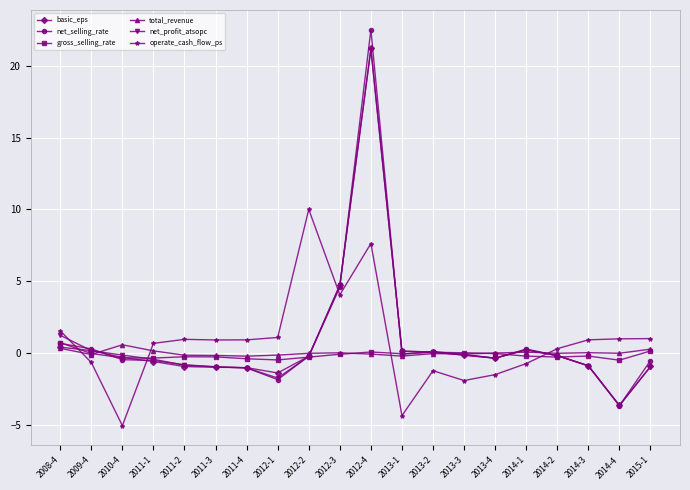

How many values in operate_cash_flow_ps are above zero?

13